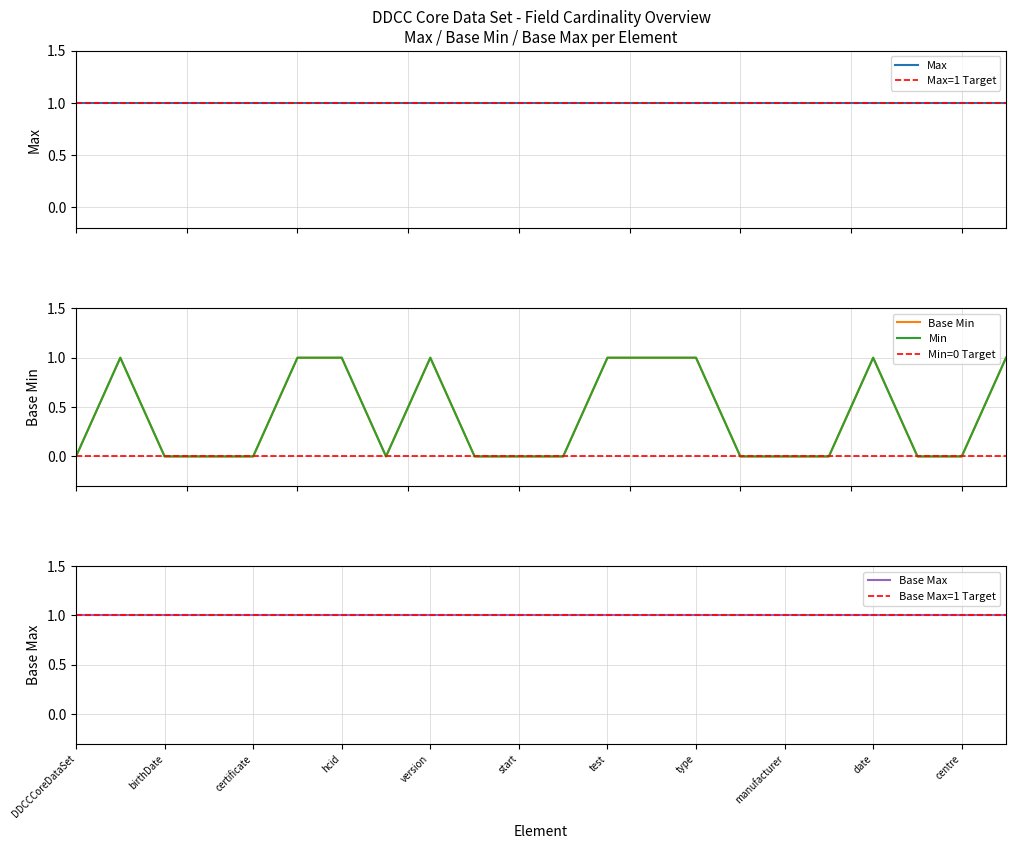

What is the difference between the maximum and second lowest values?

1